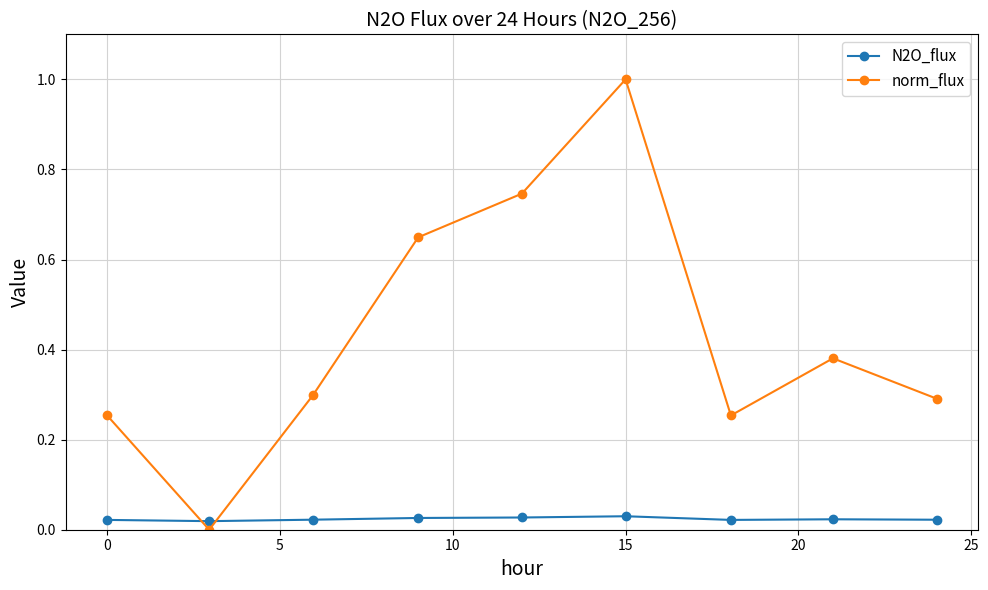

How many intersections are there between N2O_flux and norm_flux?

2